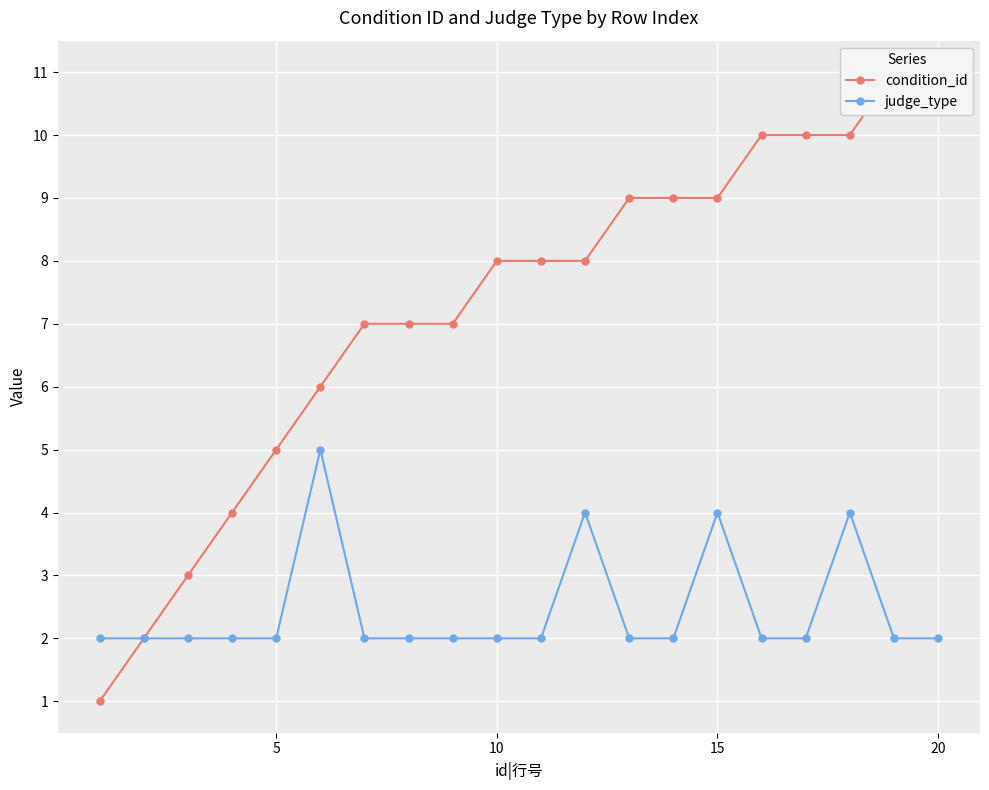

What is the highest value of the judge_type series?

5